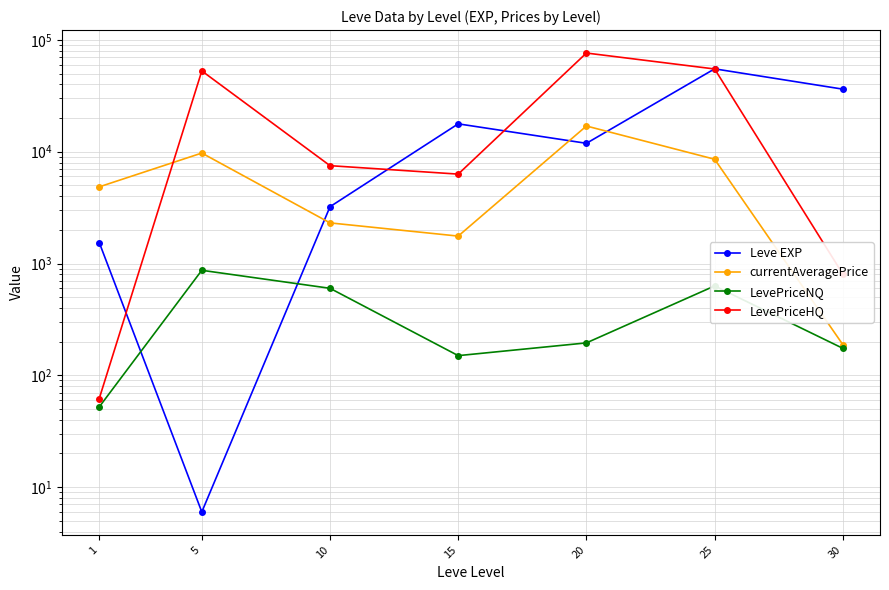

Where is the first local maximum for Leve EXP?

15